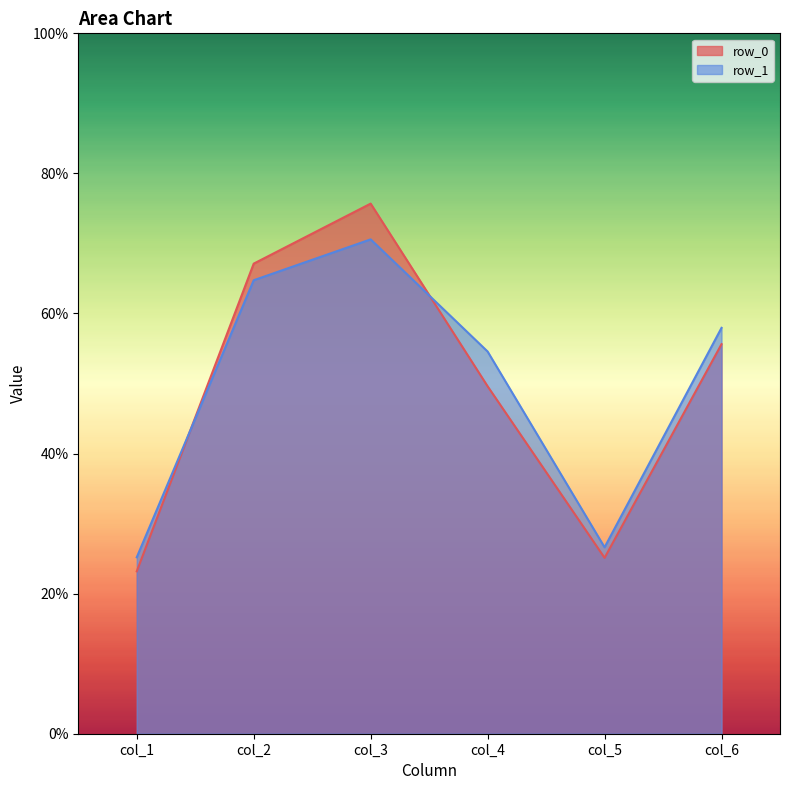

True or false: col_1 has a value of 33.0 at 0.

False